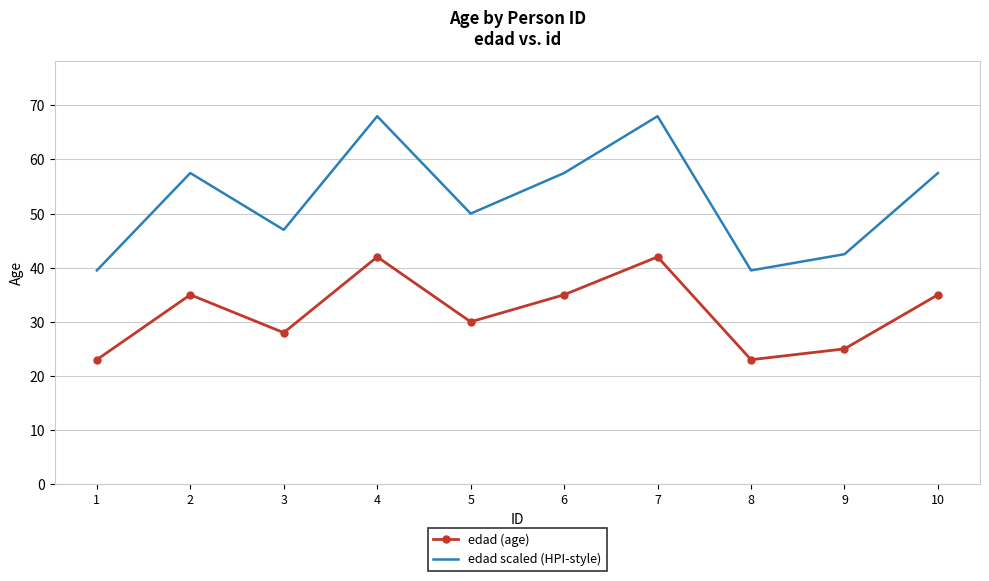

What is the greatest value displayed?

68.0